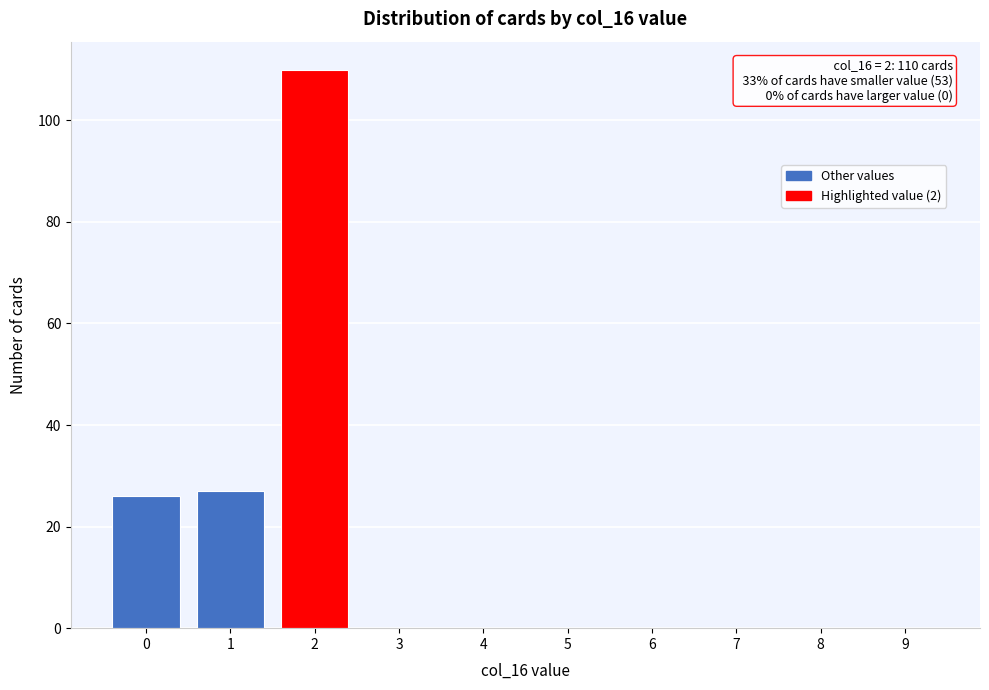

Reading left to right, what are all the values shown in this chart?

0=26	1=27	2=110	3=0	4=0	5=0	6=0	7=0	8=0	9=0